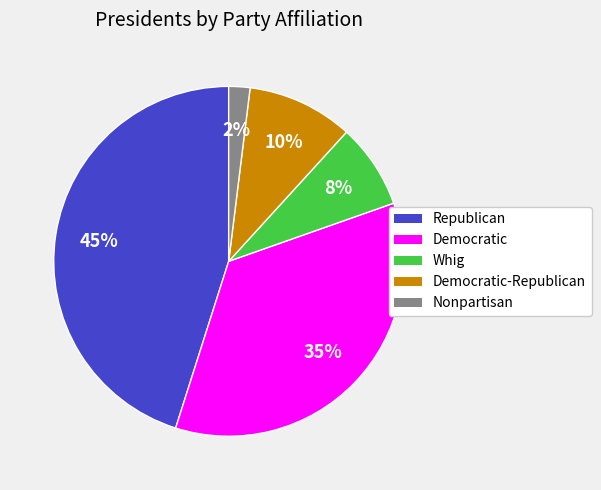

To the nearest percent, what is the difference between the largest and smallest slice percentages?

43%